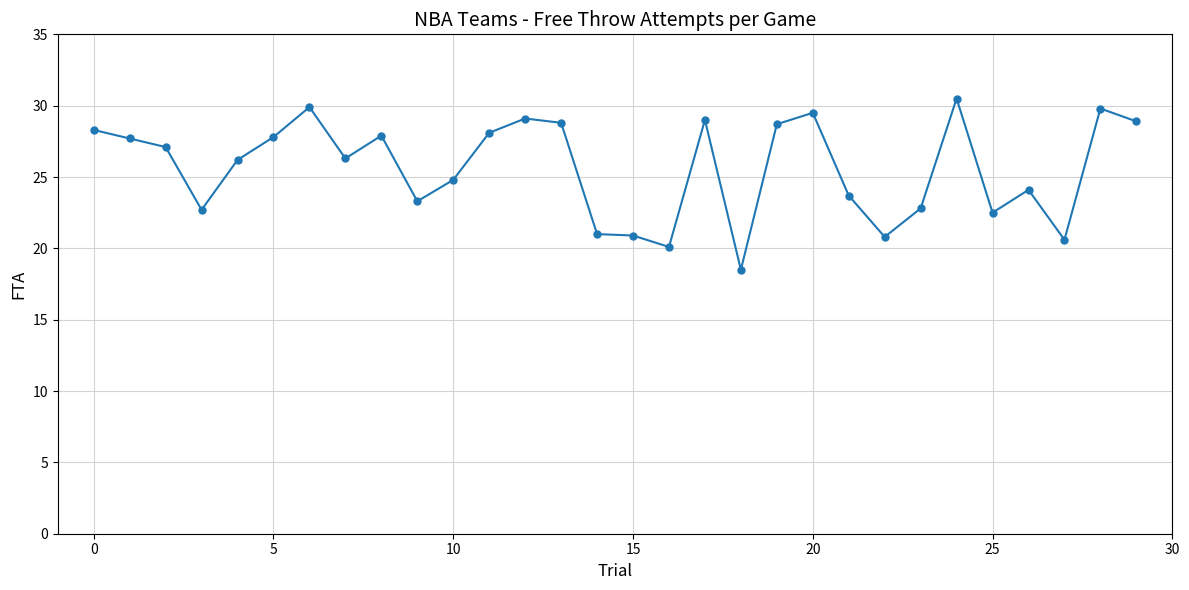

What is the value of the 3rd point from the left?

27.1